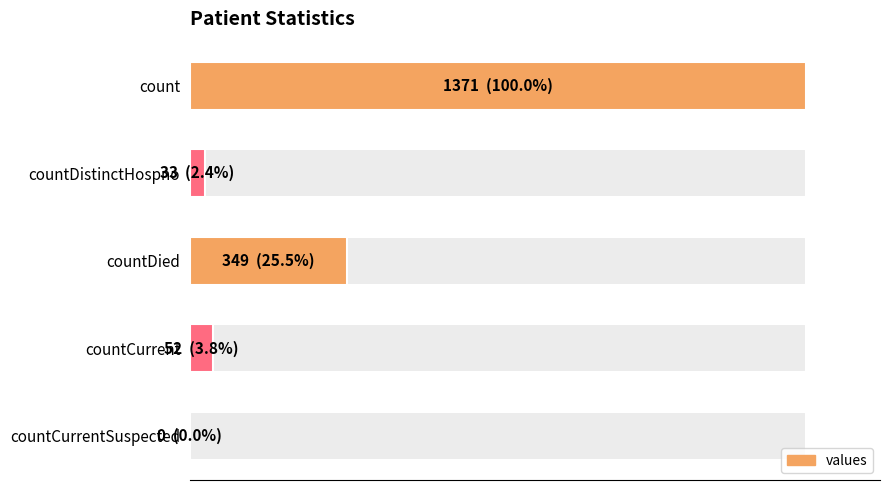

How many values are below 52?

2